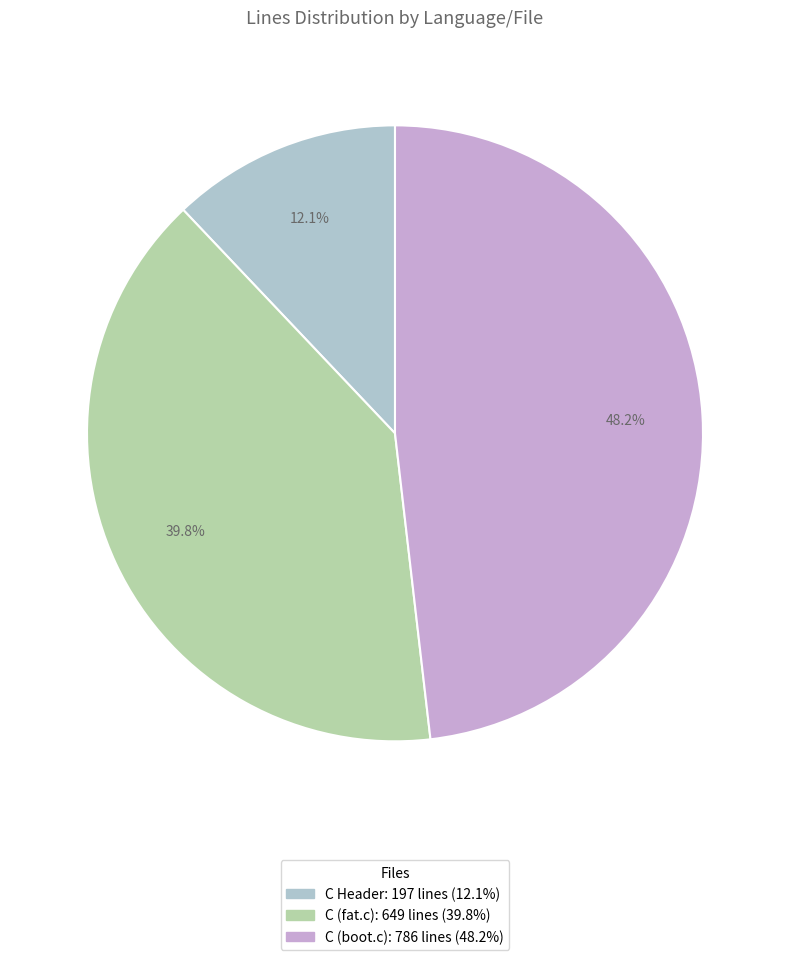

To the nearest percent, what is the difference between the C (boot.c) and C Header slice percentages?

36%